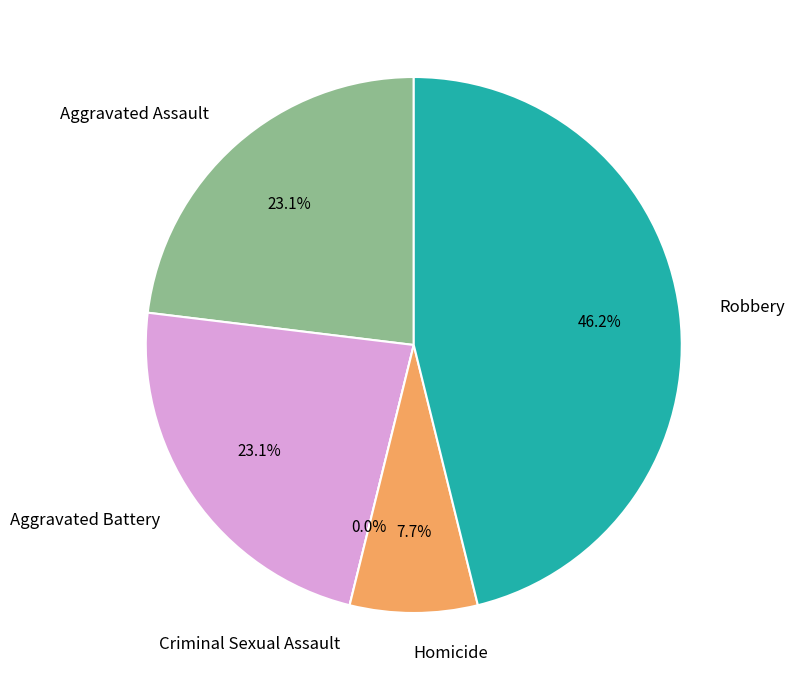

What percentage is the Aggravated Battery slice, to the nearest percent?

23%